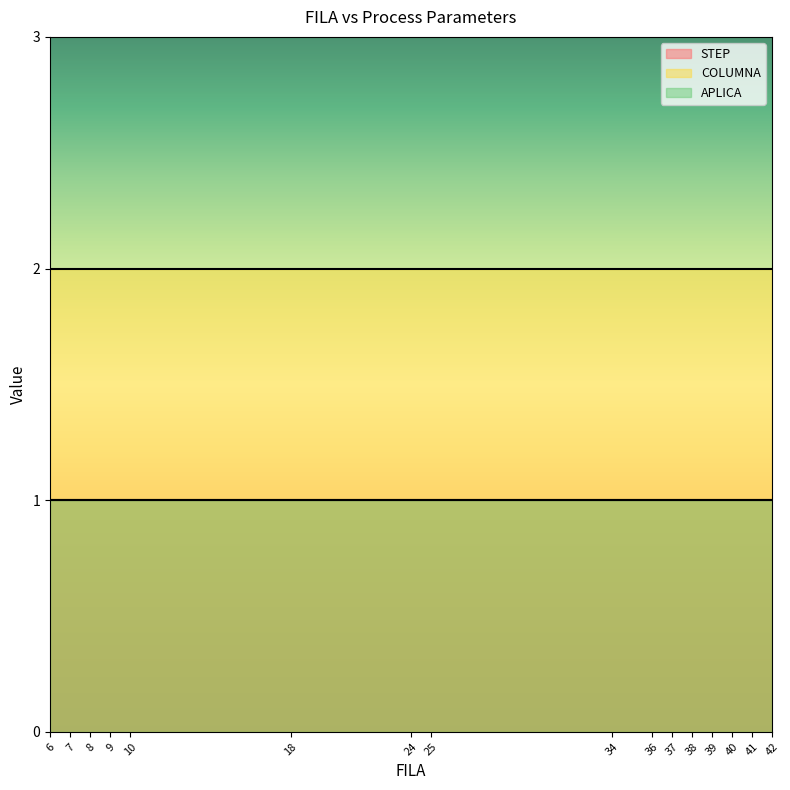

How many distinct data groups are displayed?

3